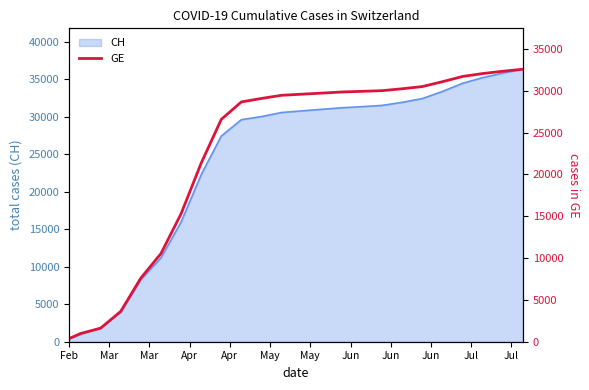

What is the highest value of the CH series?

36313